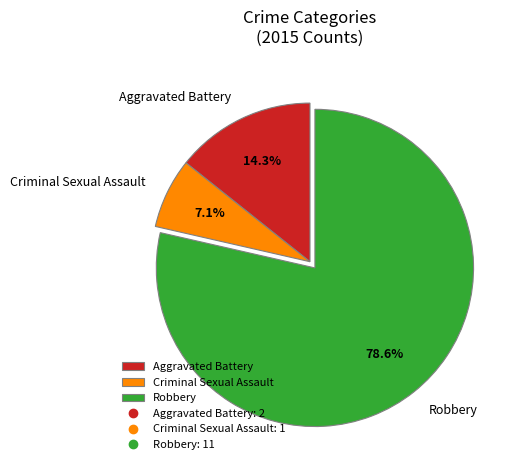

Count the number of slices in the pie.

3